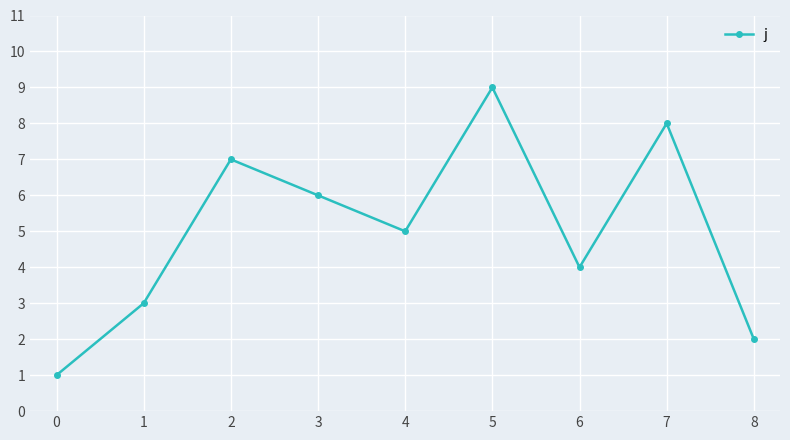

Rank the categories by value from highest to lowest.

5, 7, 2, 3, 4, 6, 1, 8, 0